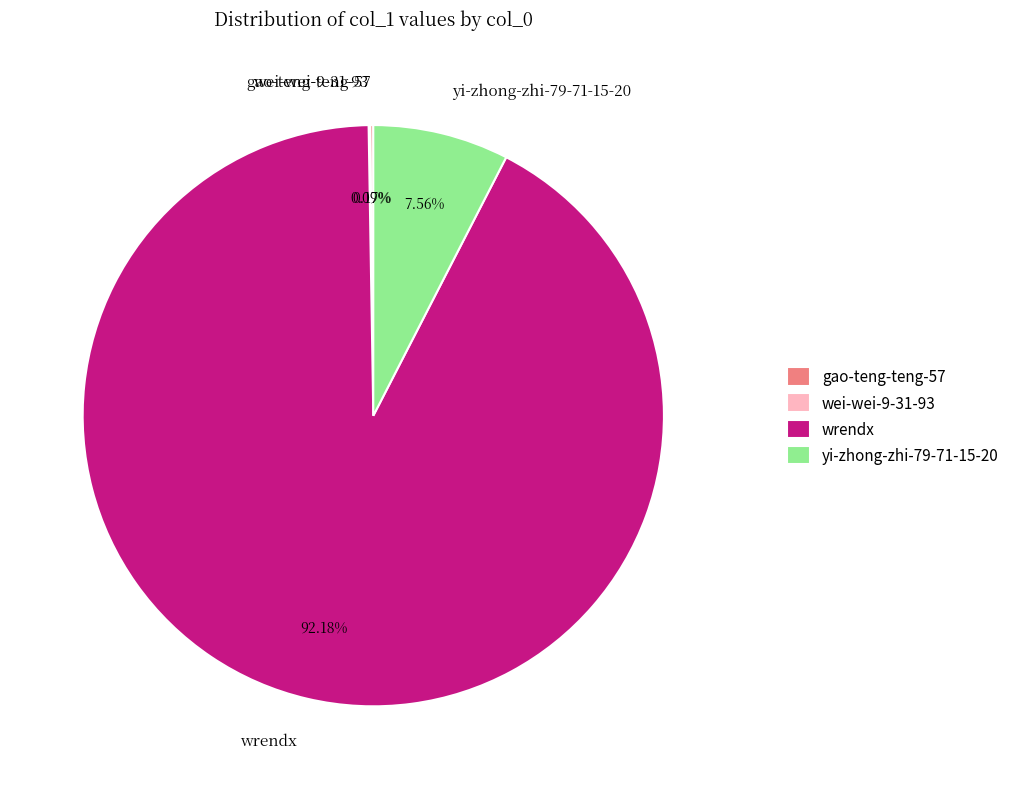

Which slice represents more than half of the pie?

wrendx